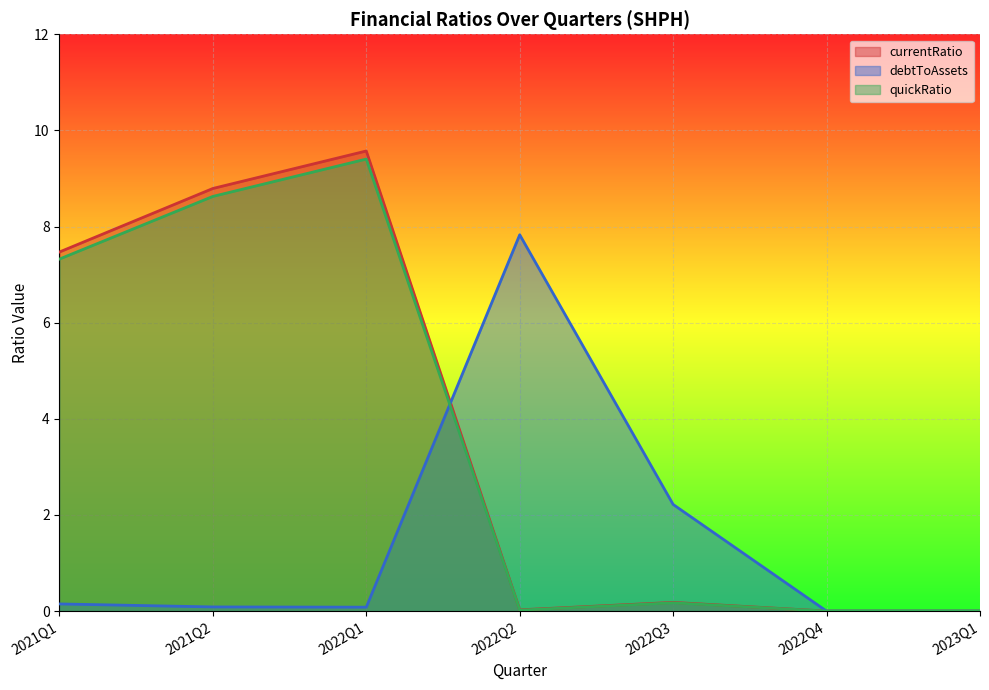

How many lines are shown in the chart?

3